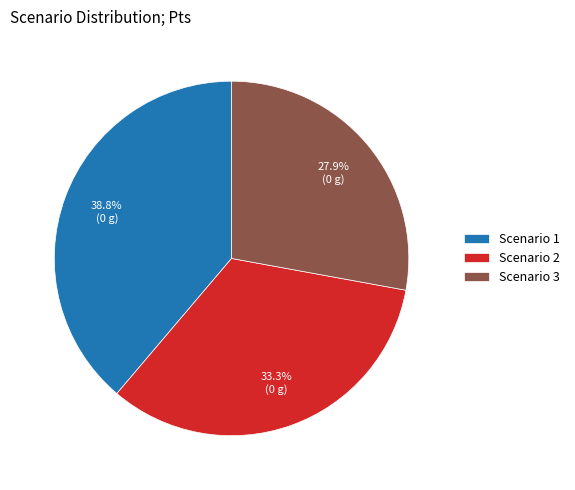

How many segments does this pie chart have?

3